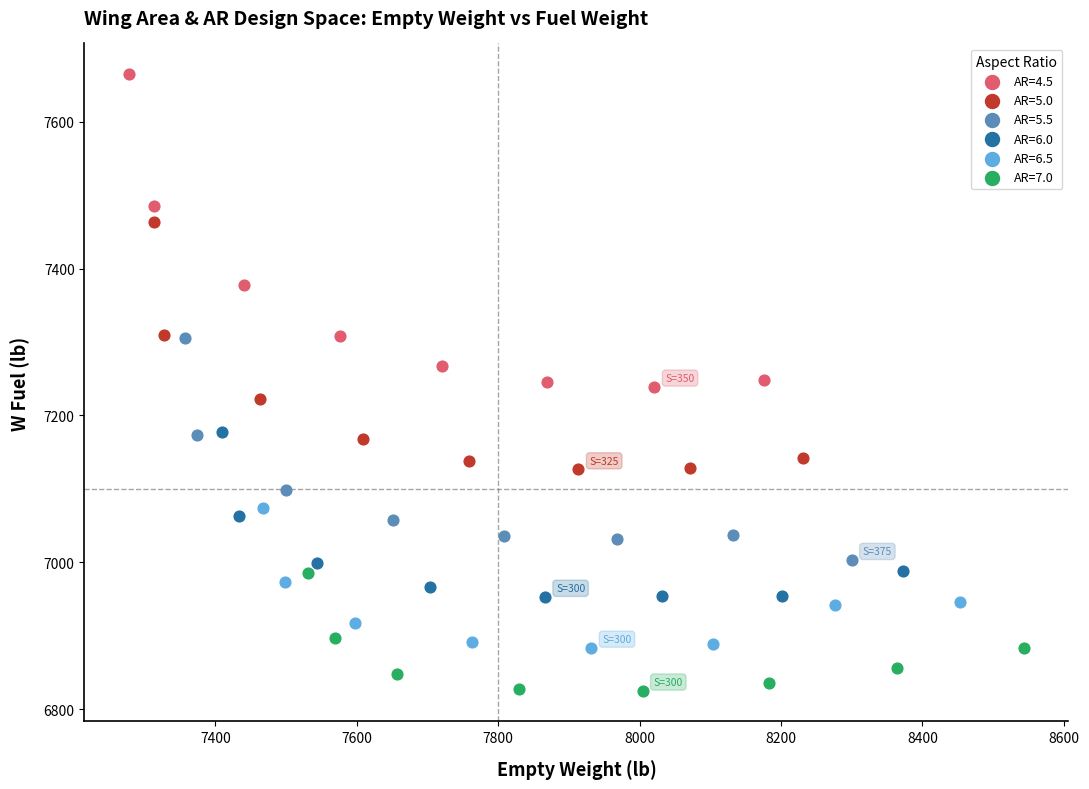

Which series reaches the minimum Y coordinate?

AR=7.0